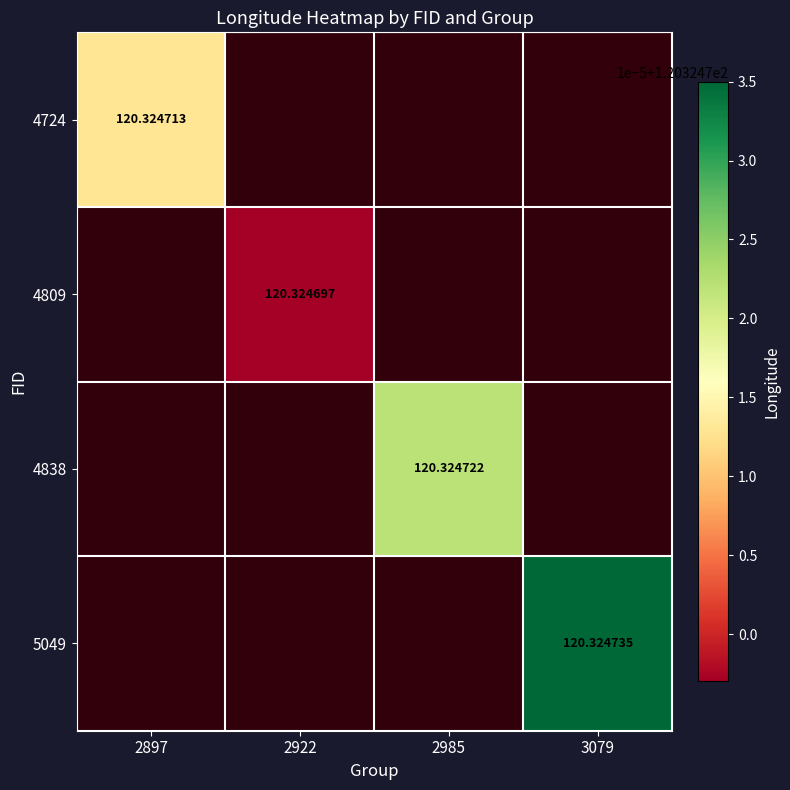

At which label is 4838 closest to 0?

2985